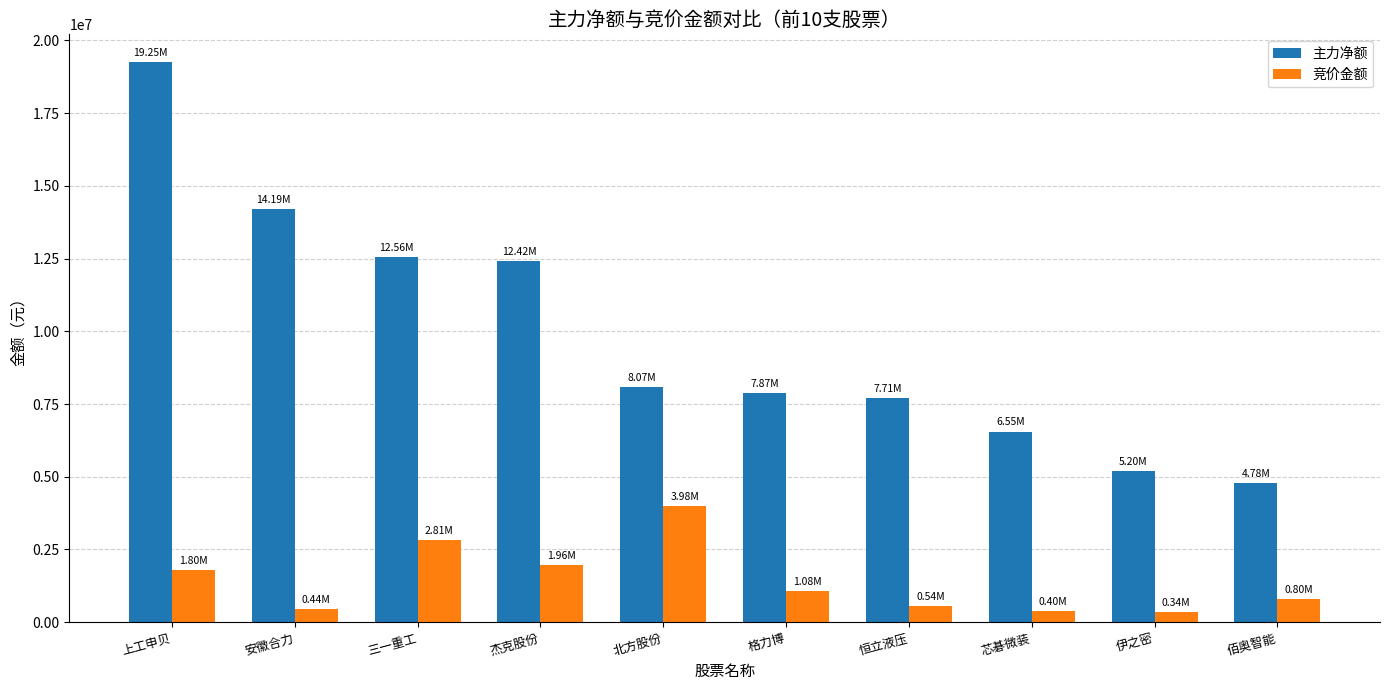

What is the maximum value shown in the chart?

19246033